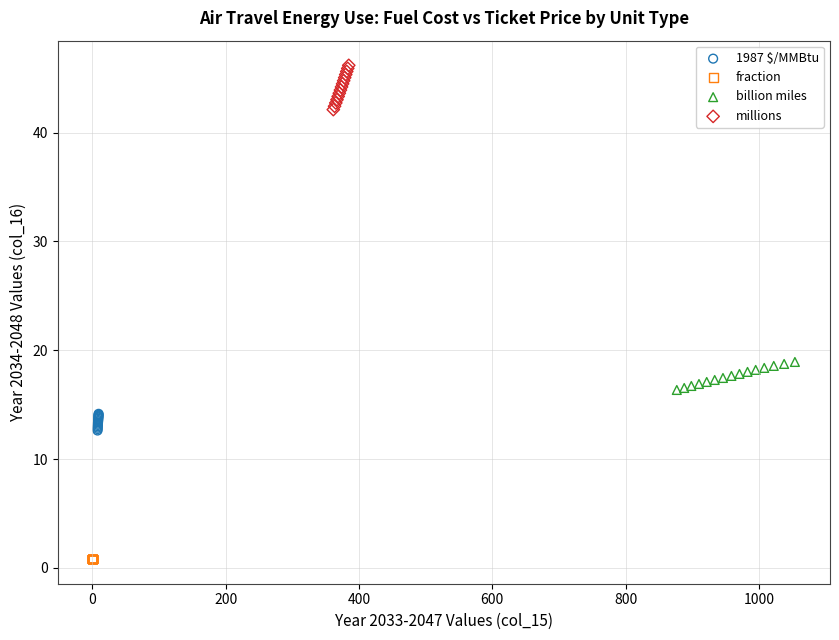

Which series reaches the maximum Y coordinate?

millions